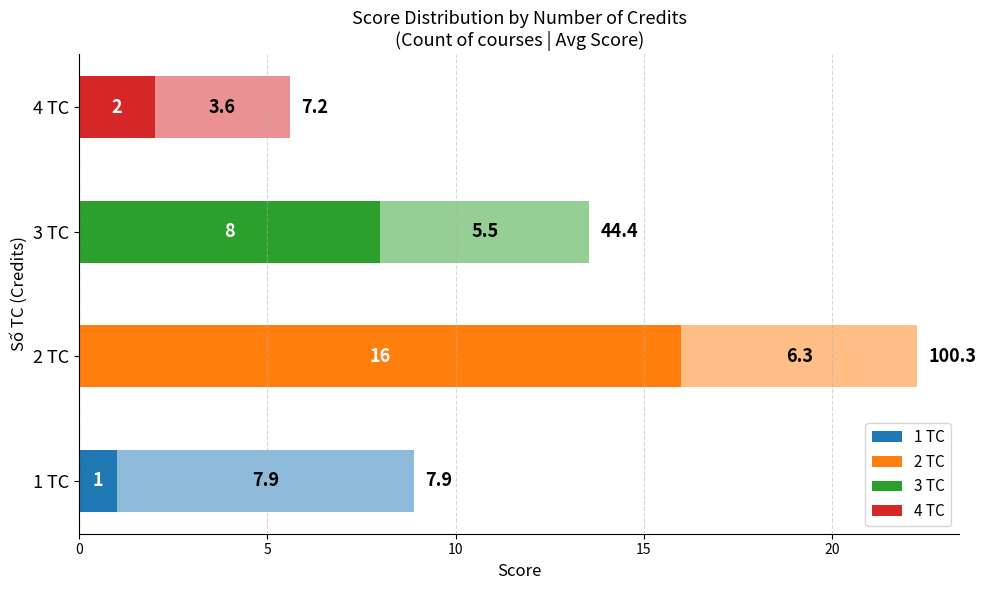

The Count (courses) series shows 11.8 at 3 TC. True or false?

False